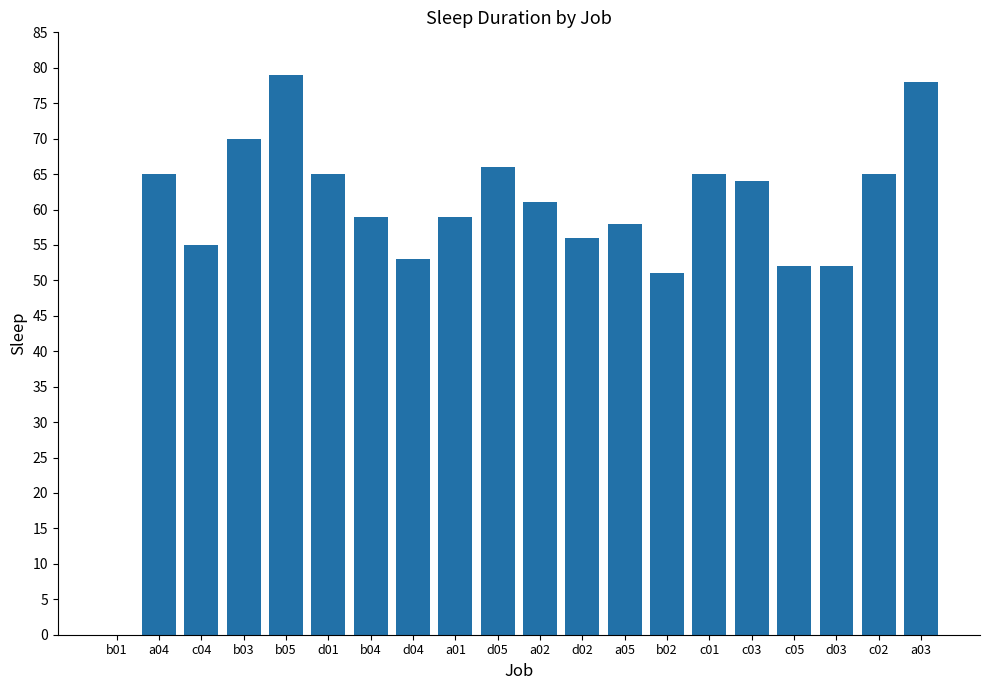

Reading right to left, list all the values displayed in this chart.

a03=78	c02=65	d03=52	c05=52	c03=64	c01=65	b02=51	a05=58	d02=56	a02=61	d05=66	a01=59	d04=53	b04=59	d01=65	b05=79	b03=70	c04=55	a04=65	b01=0